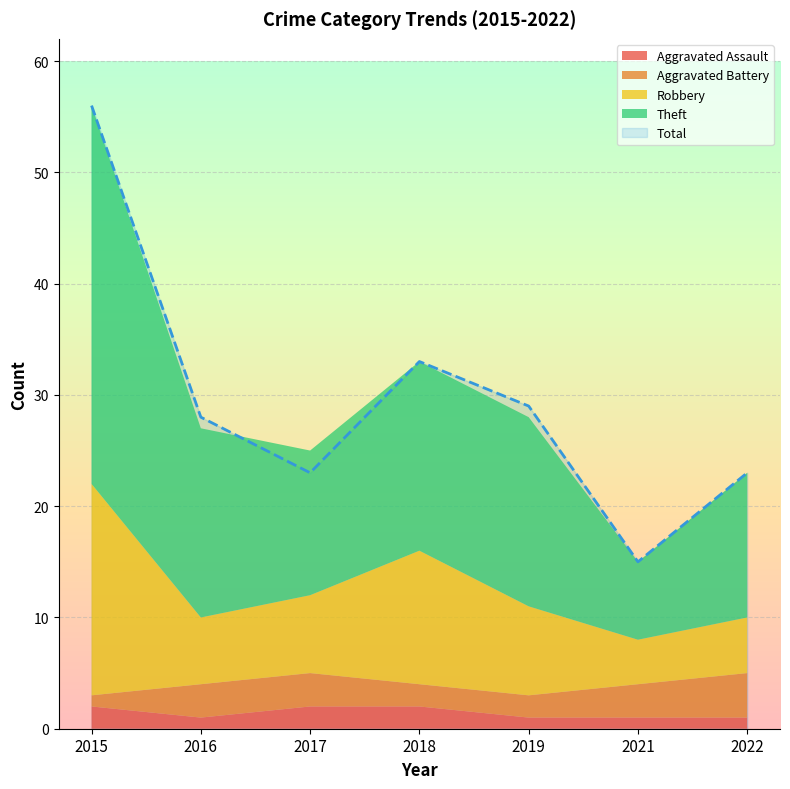

What is the total value across all series at 2019?

57